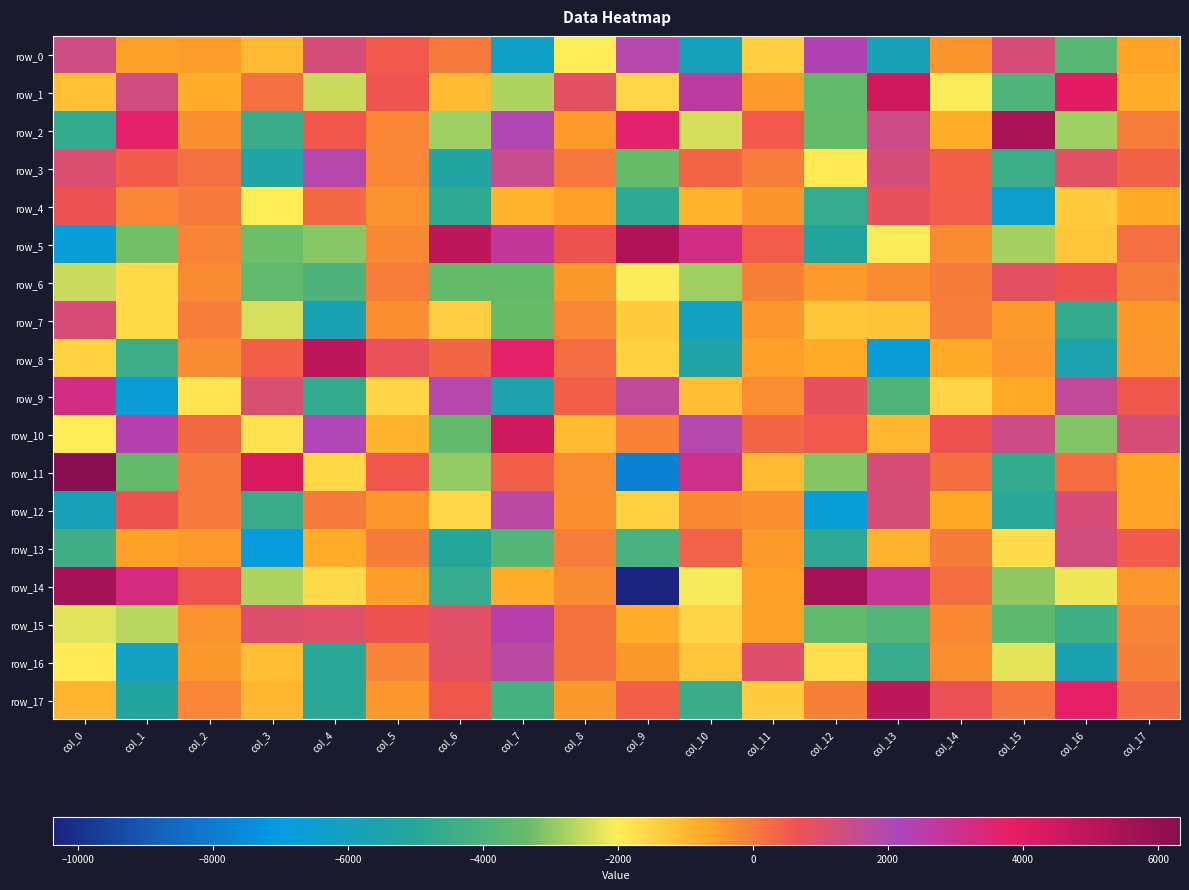

Reading left to right, list all the values displayed in this chart.

row_0: col_0=1348.4	col_1=-608.4	col_2=-533.9	col_3=-1025.0	col_4=1239.2	col_5=545.0	col_6=23.1	col_7=-6236.1	col_8=-2014.2	col_9=1908.0	col_10=-5883.6	col_11=-1453.7	col_12=2302.4	col_13=-5802.9	col_14=-417.1	col_15=1203.1	col_16=-3736.3	col_17=-622.1
row_1: col_0=-1147.7	col_1=1322.9	col_2=-839.0	col_3=173.5	col_4=-2503.6	col_5=623.7	col_6=-1040.4	col_7=-2709.5	col_8=933.9	col_9=-1593.2	col_10=2636.2	col_11=-496.3	col_12=-3447.5	col_13=4436.0	col_14=-2078.3	col_15=-3923.3	col_16=3986.3	col_17=-784.5
row_2: col_0=-4620.8	col_1=3685.2	col_2=-307.3	col_3=-4480.0	col_4=579.3	col_5=-188.3	col_6=-2845.1	col_7=2015.8	col_8=-518.7	col_9=3632.3	col_10=-2387.9	col_11=550.7	col_12=-3364.4	col_13=1417.9	col_14=-818.4	col_15=5479.8	col_16=-2860.1	col_17=-57.3
row_3: col_0=1103.4	col_1=520.9	col_2=189.2	col_3=-5322.8	col_4=1896.9	col_5=-176.0	col_6=-5235.1	col_7=1524.6	col_8=72.7	col_9=-3326.9	col_10=343.4	col_11=-36.1	col_12=-1928.4	col_13=1233.4	col_14=437.0	col_15=-4407.3	col_16=942.9	col_17=417.8
row_4: col_0=690.4	col_1=-180.0	col_2=30.9	col_3=-2009.5	col_4=325.3	col_5=-382.2	col_6=-4781.6	col_7=-898.5	col_8=-564.7	col_9=-4762.3	col_10=-901.6	col_11=-397.3	col_12=-4578.7	col_13=831.9	col_14=465.3	col_15=-6376.9	col_16=-1386.5	col_17=-772.1
row_5: col_0=-6616.4	col_1=-3245.7	col_2=-159.0	col_3=-3270.0	col_4=-3029.8	col_5=-222.3	col_6=4908.5	col_7=2801.5	col_8=675.8	col_9=5266.0	col_10=3169.6	col_11=466.2	col_12=-5136.0	col_13=-2069.8	col_14=-231.1	col_15=-2788.6	col_16=-1288.0	col_17=172.3
row_6: col_0=-2498.9	col_1=-1642.5	col_2=-251.1	col_3=-3502.9	col_4=-4002.5	col_5=-48.1	col_6=-3357.4	col_7=-3398.6	col_8=-474.3	col_9=-2062.9	col_10=-2845.8	col_11=-80.3	col_12=-501.9	col_13=-254.2	col_14=-15.1	col_15=899.2	col_16=655.2	col_17=-50.5
row_7: col_0=1198.3	col_1=-1656.6	col_2=-31.0	col_3=-2350.3	col_4=-5672.5	col_5=-311.6	col_6=-1419.4	col_7=-3335.3	col_8=-178.0	col_9=-1387.2	col_10=-5994.7	col_11=-437.0	col_12=-1270.5	col_13=-1231.9	col_14=-37.2	col_15=-500.6	col_16=-4641.0	col_17=-454.7
row_8: col_0=-1484.5	col_1=-4424.1	col_2=-242.5	col_3=435.8	col_4=4905.6	col_5=783.6	col_6=349.7	col_7=3689.6	col_8=233.8	col_9=-1490.5	col_10=-5339.4	col_11=-564.7	col_12=-732.3	col_13=-6603.8	col_14=-760.7	col_15=-438.2	col_16=-5502.4	col_17=-446.8
row_9: col_0=3167.8	col_1=-6583.9	col_2=-1829.9	col_3=1141.2	col_4=-4621.8	col_5=-1537.3	col_6=1895.0	col_7=-5544.1	col_8=439.2	col_9=1685.2	col_10=-1121.7	col_11=-286.9	col_12=843.8	col_13=-3911.8	col_14=-1557.1	col_15=-740.8	col_16=1656.3	col_17=585.5
row_10: col_0=-1985.9	col_1=2435.1	col_2=322.8	col_3=-1797.6	col_4=2052.3	col_5=-899.0	col_6=-3432.6	col_7=4545.3	col_8=-1068.8	col_9=-108.5	col_10=1936.8	col_11=337.5	col_12=538.5	col_13=-997.3	col_14=670.0	col_15=1418.3	col_16=-3103.7	col_17=1197.2
row_11: col_0=6324.1	col_1=-3415.7	col_2=5.0	col_3=4230.8	col_4=-1621.0	col_5=575.2	col_6=-2958.8	col_7=448.1	col_8=-284.8	col_9=-7822.9	col_10=3044.2	col_11=-1016.7	col_12=-3084.1	col_13=1194.5	col_14=203.6	col_15=-4606.4	col_16=217.4	col_17=-675.2
row_12: col_0=-5770.3	col_1=674.1	col_2=26.4	col_3=-4484.3	col_4=24.4	col_5=-428.1	col_6=-1584.2	col_7=1781.3	col_8=-316.3	col_9=-1495.0	col_10=-207.8	col_11=-319.8	col_12=-6639.2	col_13=1215.6	col_14=-695.0	col_15=-4946.1	col_16=1196.6	col_17=-620.9
row_13: col_0=-4304.3	col_1=-604.5	col_2=-505.9	col_3=-6769.9	col_4=-802.5	col_5=-10.5	col_6=-4990.3	col_7=-3800.1	col_8=-30.3	col_9=-4039.6	col_10=363.3	col_11=-500.1	col_12=-4842.8	col_13=-900.8	col_14=-8.5	col_15=-1724.0	col_16=1280.8	col_17=515.0
row_14: col_0=5573.9	col_1=3286.2	col_2=631.6	col_3=-2720.3	col_4=-1680.7	col_5=-522.1	col_6=-4576.4	col_7=-782.1	col_8=-236.6	col_9=-10359.5	col_10=-2083.1	col_11=-578.1	col_12=5590.9	col_13=2877.3	col_14=224.2	col_15=-2992.7	col_16=-2154.0	col_17=-453.1
row_15: col_0=-2247.0	col_1=-2615.0	col_2=-383.1	col_3=1077.7	col_4=1006.0	col_5=667.5	col_6=966.5	col_7=2456.5	col_8=156.2	col_9=-838.7	col_10=-1561.0	col_11=-604.6	col_12=-3456.5	col_13=-3820.5	col_14=-199.8	col_15=-3576.3	col_16=-4329.4	col_17=-150.4
row_16: col_0=-1965.8	col_1=-6027.5	col_2=-454.6	col_3=-1119.6	col_4=-4916.0	col_5=-144.6	col_6=925.7	col_7=1815.6	col_8=164.1	col_9=-475.8	col_10=-1290.1	col_11=1014.6	col_12=-1729.4	col_13=-4545.5	col_14=-291.3	col_15=-2215.3	col_16=-5647.1	col_17=-82.6
row_17: col_0=-974.6	col_1=-5157.0	col_2=-189.5	col_3=-985.3	col_4=-4889.8	col_5=-448.9	col_6=560.7	col_7=-4189.0	col_8=-485.4	col_9=457.3	col_10=-4491.5	col_11=-1369.5	col_12=-71.9	col_13=4921.6	col_14=728.8	col_15=126.6	col_16=3773.3	col_17=290.0